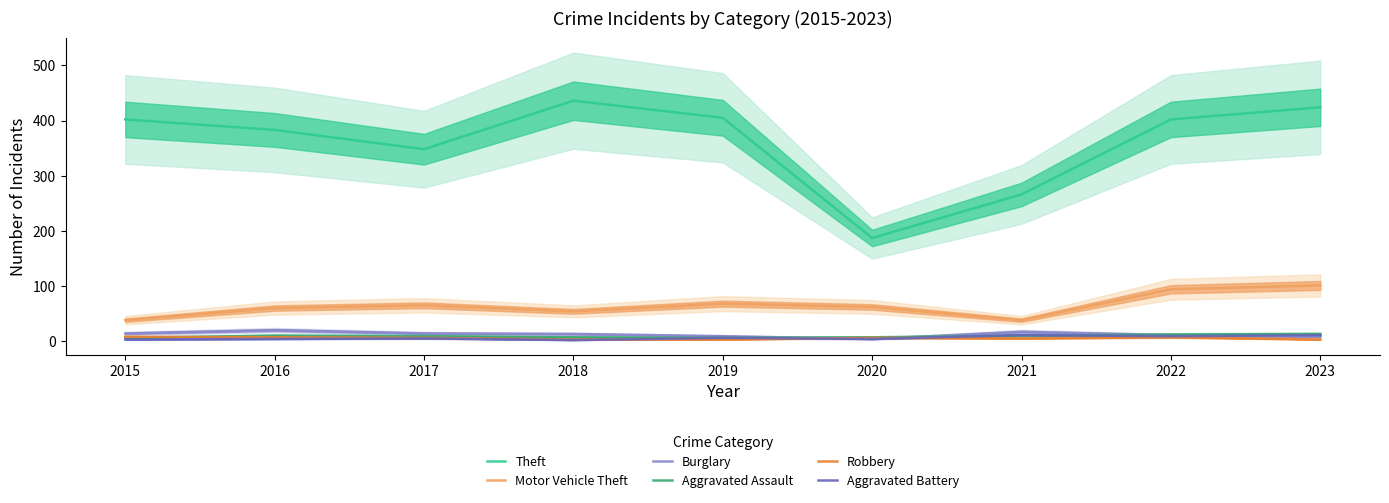

Reading left to right, what are all the values shown in this chart?

Theft: 2015=402	2016=383	2017=348	2018=436	2019=405	2020=187	2021=266	2022=402	2023=424
Motor Vehicle Theft: 2015=38	2016=60	2017=65	2018=54	2019=68	2020=62	2021=38	2022=94	2023=101
Burglary: 2015=14	2016=20	2017=14	2018=13	2019=9	2020=4	2021=17	2022=11	2023=8
Aggravated Assault: 2015=6	2016=10	2017=9	2018=7	2019=6	2020=7	2021=10	2022=12	2023=13
Robbery: 2015=8	2016=7	2017=6	2018=3	2019=3	2020=6	2021=5	2022=7	2023=3
Aggravated Battery: 2015=3	2016=4	2017=5	2018=2	2019=6	2020=4	2021=11	2022=9	2023=11